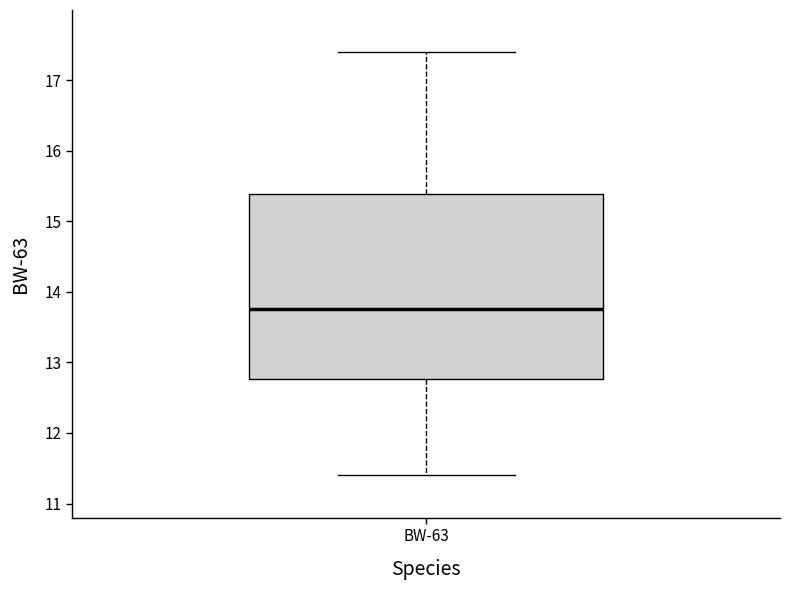

Where does the upper whisker of the box for BW-63 end on the y-axis? The values are not printed on the chart, so give them approximately, as read against the axis.

17.4